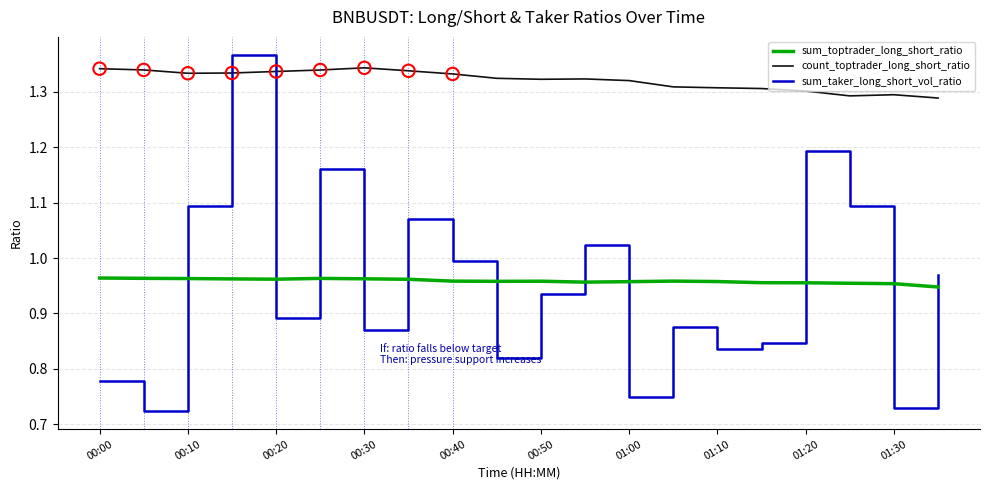

Which series has the widest spread of values?

sum_taker_long_short_vol_ratio